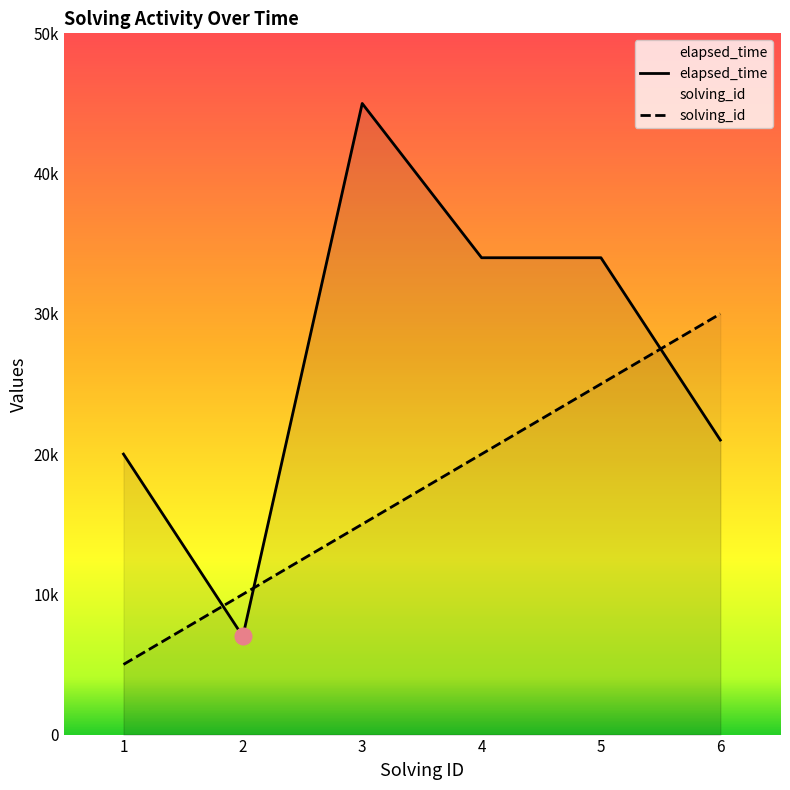

What is the value of the elapsed_time point at the 3rd from the left?

45000